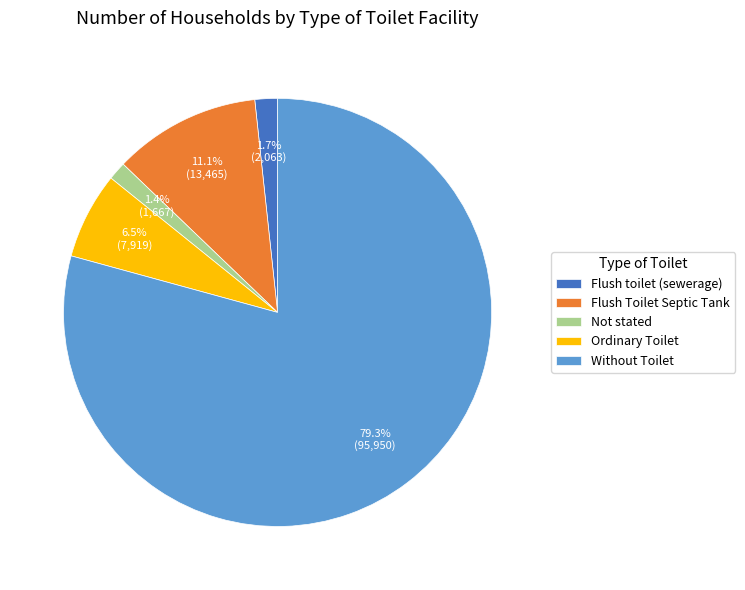

Combined, do Flush toilet (sewerage) and Not stated account for over 50%?

No